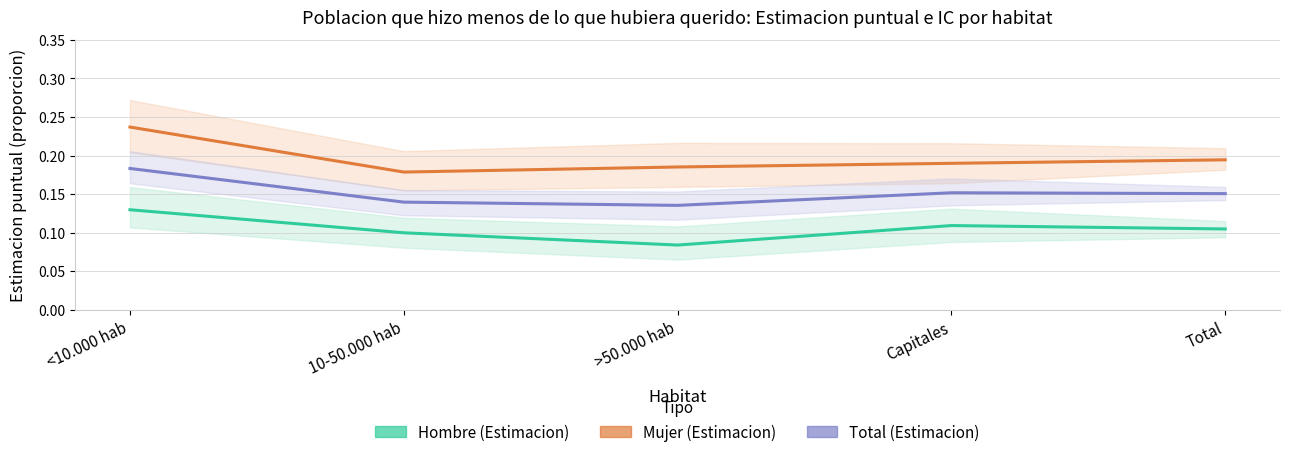

What is the average value of the Mujer (Estimacion) series?

0.2